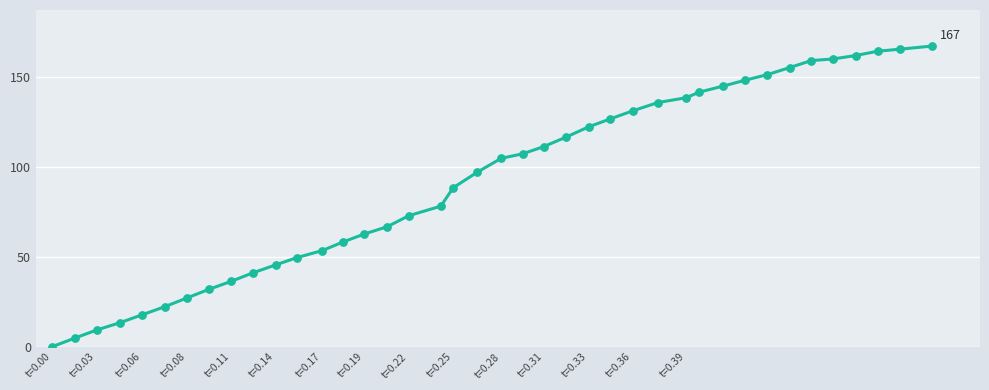

What is the maximum value shown in the chart?

167.0